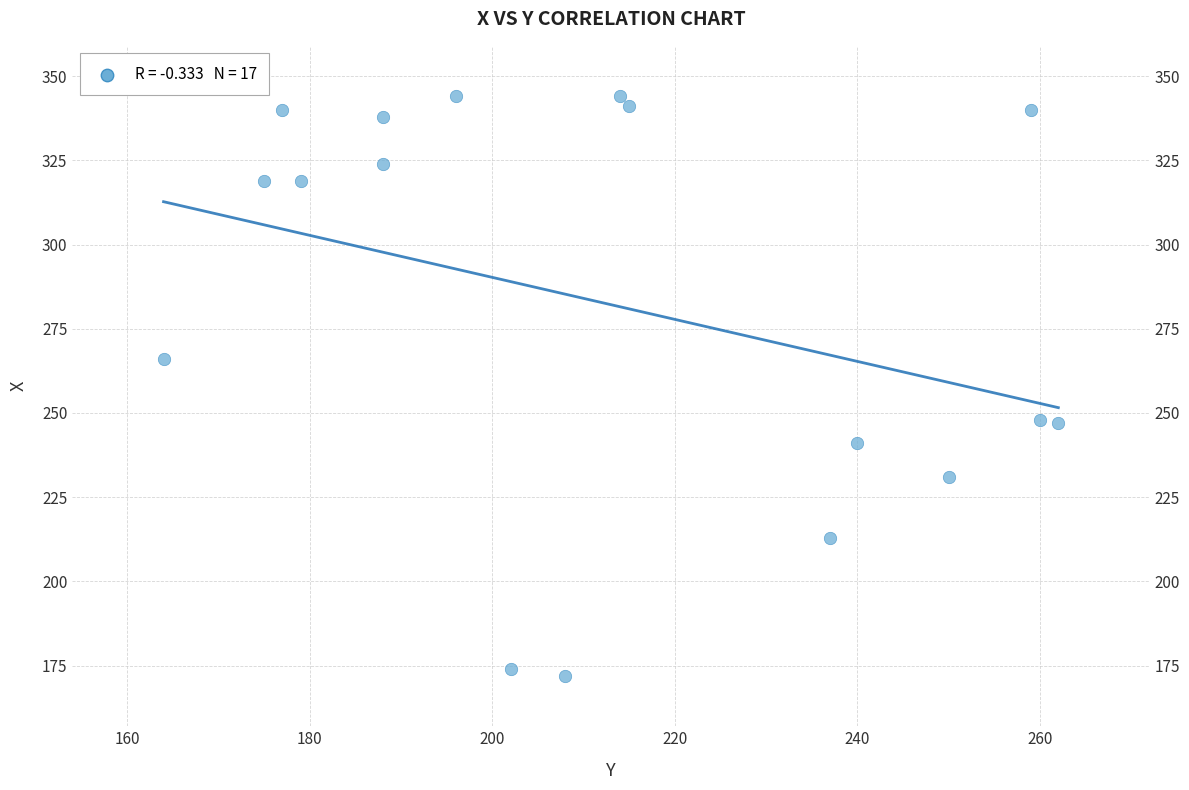

What is the range of Y values (max minus min)?

172